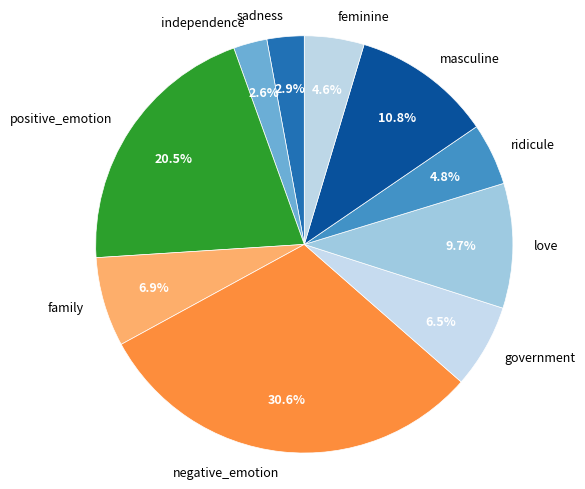

Combined, do government and sadness account for over 50%?

No